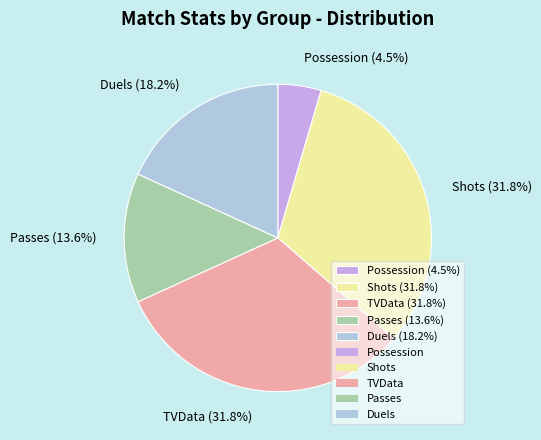

The TVData slice represents 25% of the pie. True or false?

False